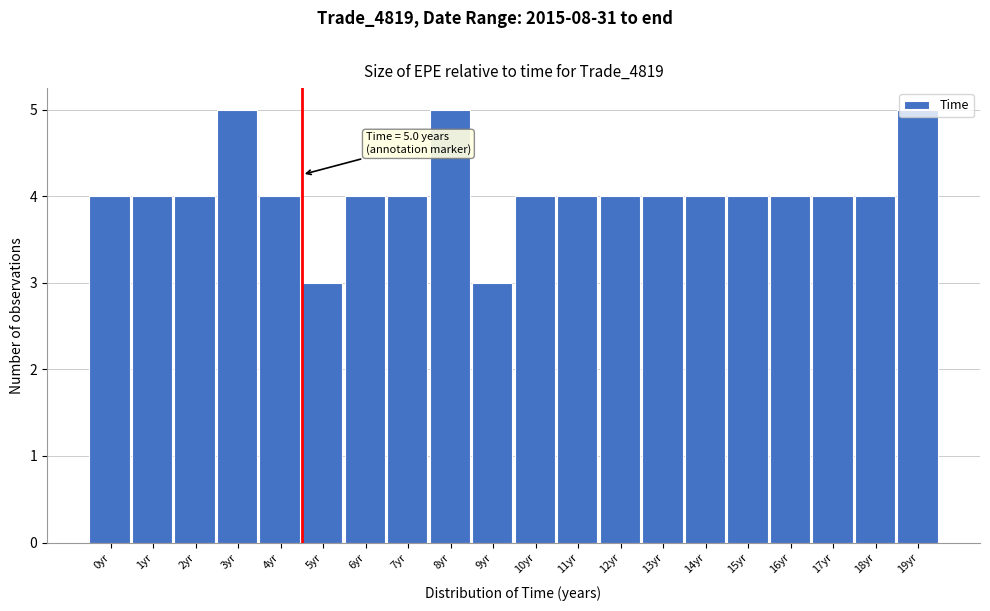

The value at 7yr is 1. True or false?

False